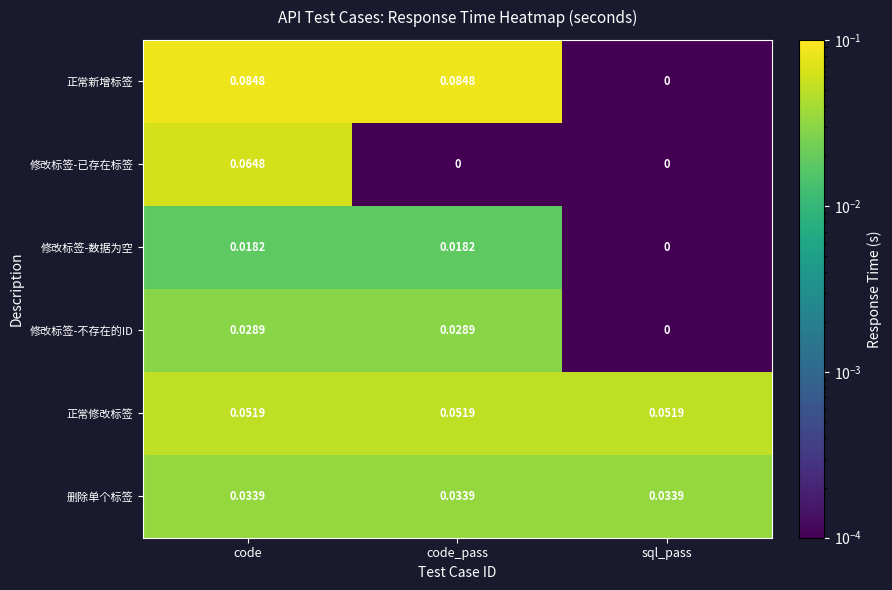

Which series has the largest total across all categories?

正常新增标签